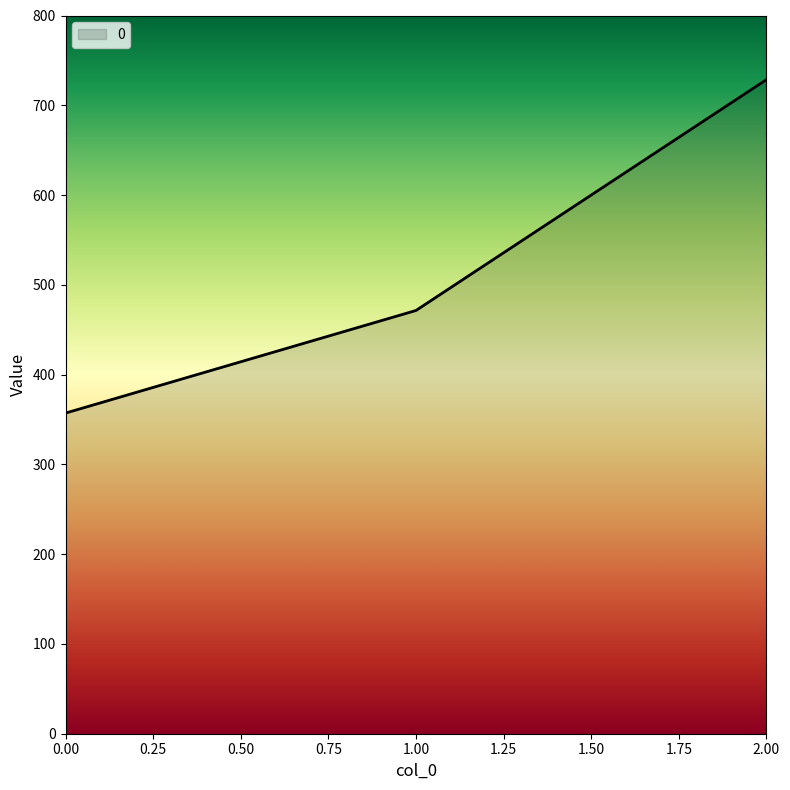

What is the minimum value shown in the chart?

357.1